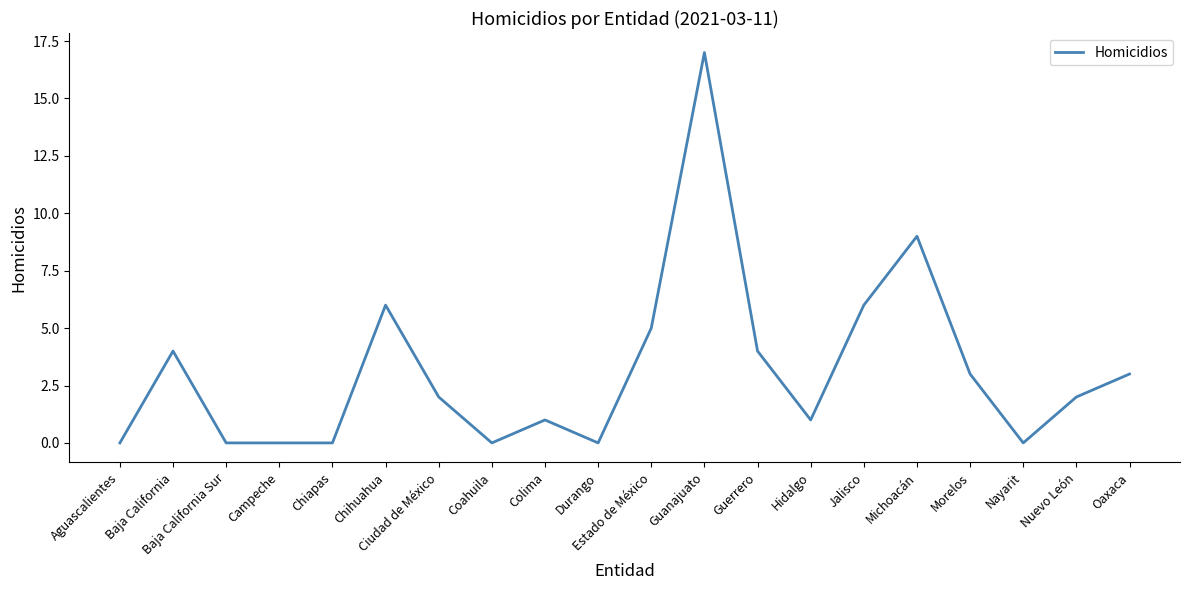

Reading right to left, list all the values displayed in this chart.

Oaxaca=3	Nuevo León=2	Nayarit=0	Morelos=3	Michoacán=9	Jalisco=6	Hidalgo=1	Guerrero=4	Guanajuato=17	Estado de México=5	Durango=0	Colima=1	Coahuila=0	Ciudad de México=2	Chihuahua=6	Chiapas=0	Campeche=0	Baja California Sur=0	Baja California=4	Aguascalientes=0